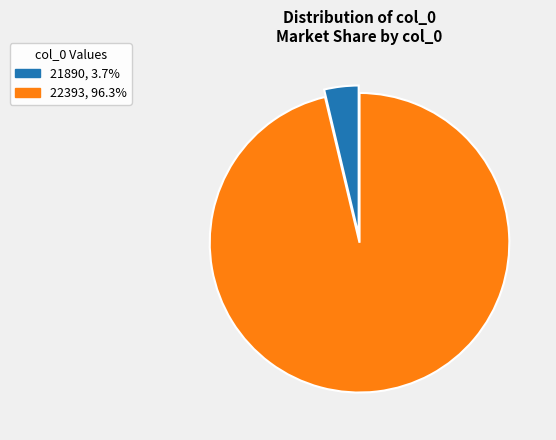

The 22393 slice represents 96% of the pie. True or false?

True